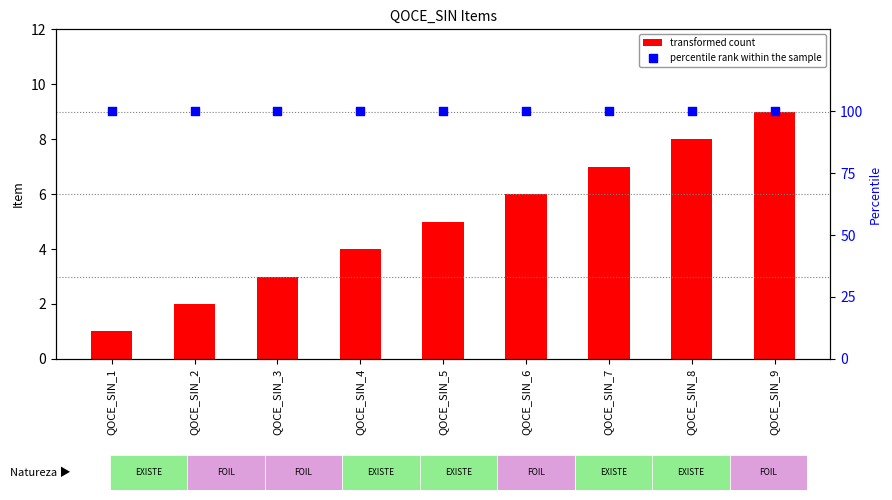

Which series has the widest spread of Y values?

transformed count